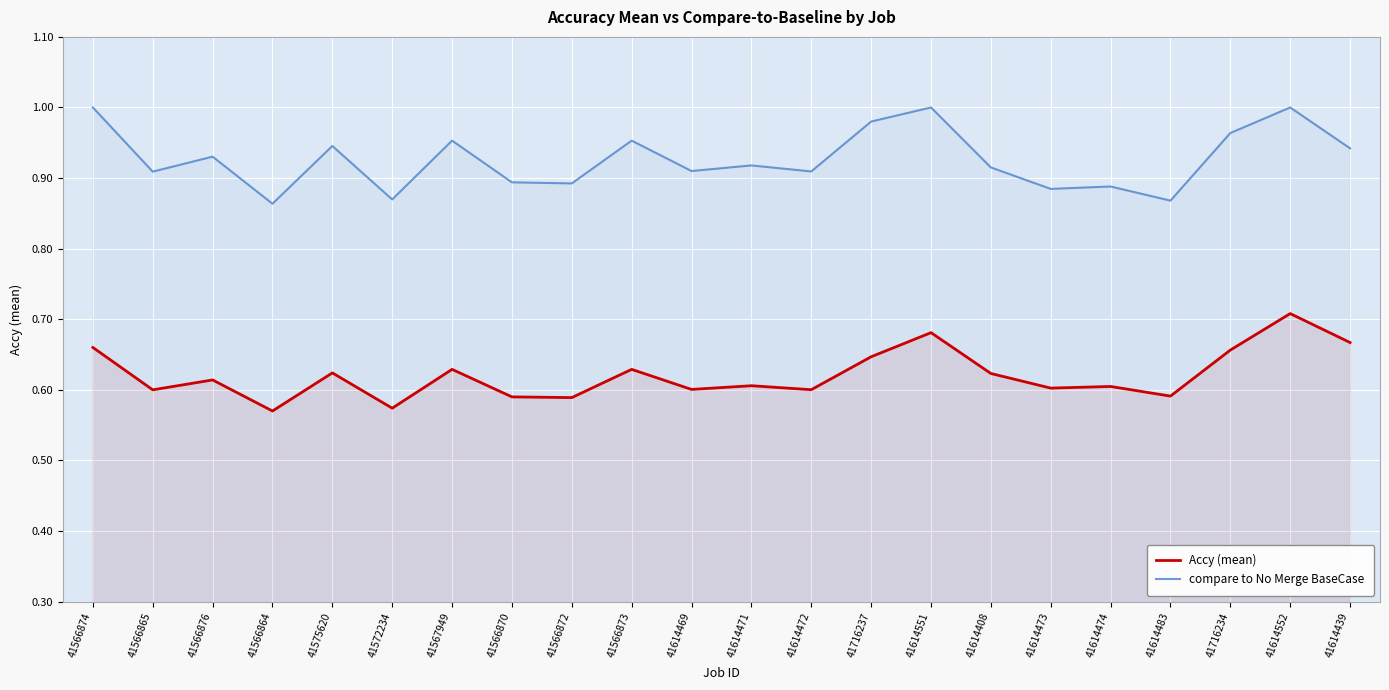

Rank the series at 41716234 from highest to lowest value.

compare to No Merge BaseCase, Accy (mean)